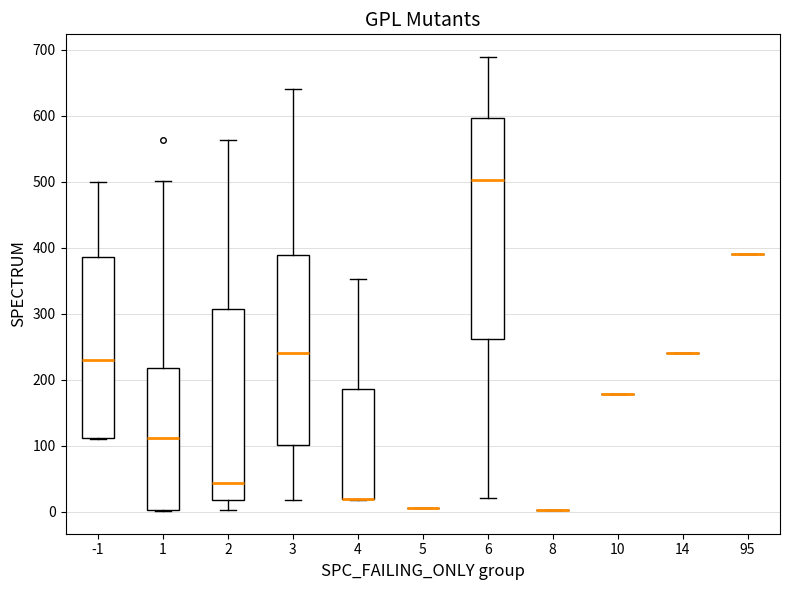

Reading left to right, read every box against the y-axis: the position of its median line, the range the box covers, and the ends of its whiskers. The values are not printed on the chart, so give them approximately, as read against the axis.

-1: median 230, box 110 to 390, whiskers 110 to 500
1: median 110, box 0 to 220, whiskers 0 to 500
2: median 40, box 20 to 310, whiskers 0 to 560
3: median 240, box 100 to 390, whiskers 20 to 640
4: median 20 (drawn on the box's lower edge), box 20 to 190, whiskers 20 to 350
5: box collapsed to a line at 10, whiskers 10 to 10
6: median 500, box 260 to 600, whiskers 20 to 690
8: box collapsed to a line at 0, whiskers 0 to 0
10: box collapsed to a line at 180, whiskers 180 to 180
14: box collapsed to a line at 240, whiskers 240 to 240
95: box collapsed to a line at 390, whiskers 390 to 390